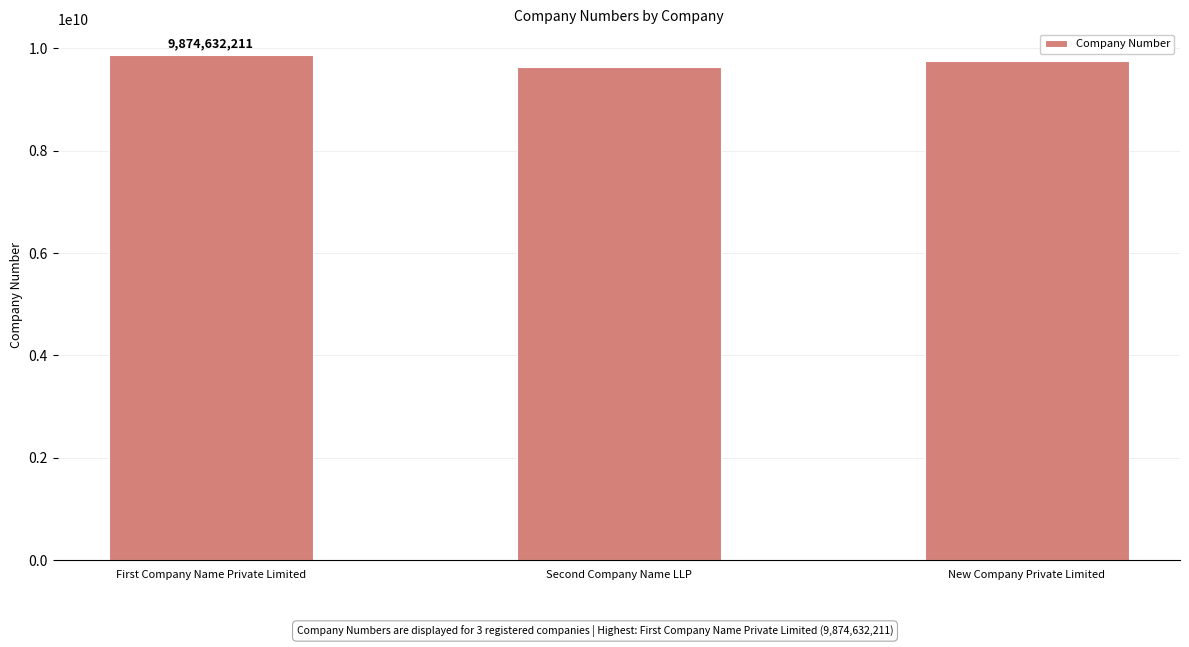

Is it true that the value at First Company Name Private Limited is 9874632211?

True